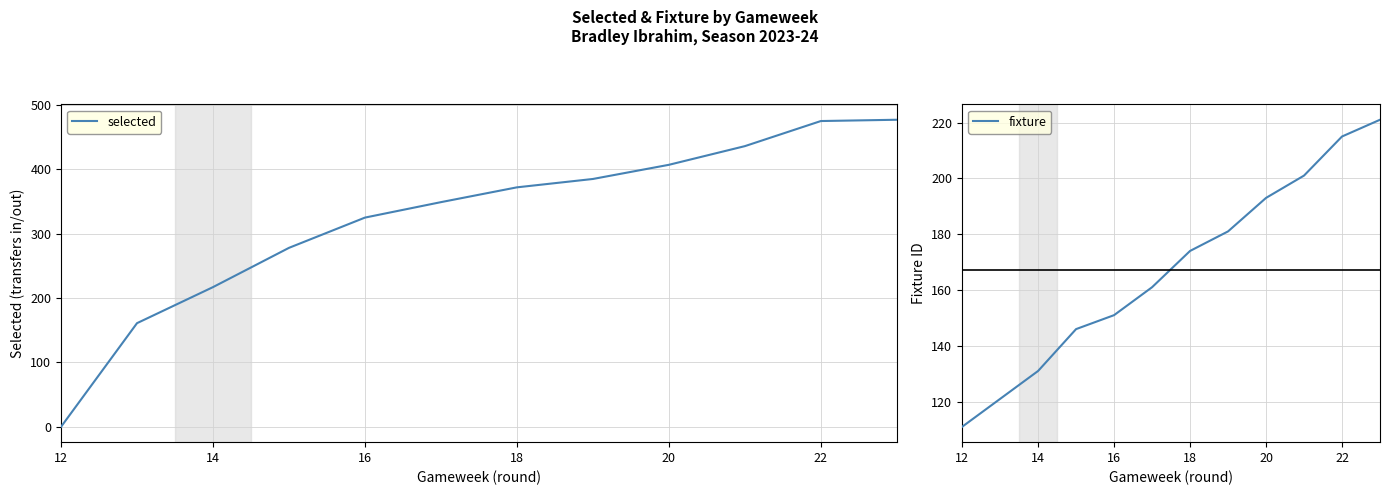

At which label does selected reach its minimum?

12